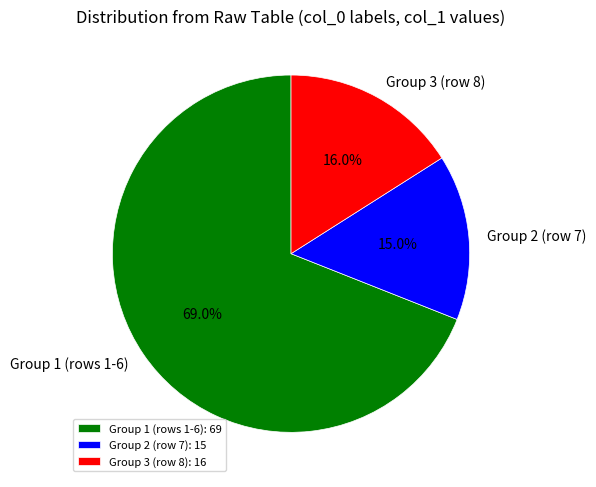

How much of the chart is everything except Group 2 (row 7)?

85.0%